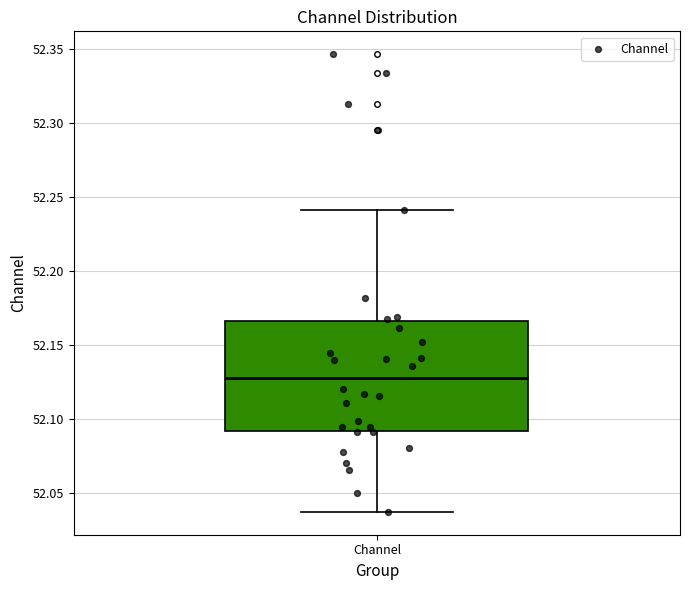

Transcribe this box plot: give where the median line is, the range the box spans, and where the two whiskers end, as read against the y-axis. The values are not printed on the chart, so give them approximately, as read against the axis.

median 52.130, box 52.090 to 52.165, whiskers 52.035 to 52.240